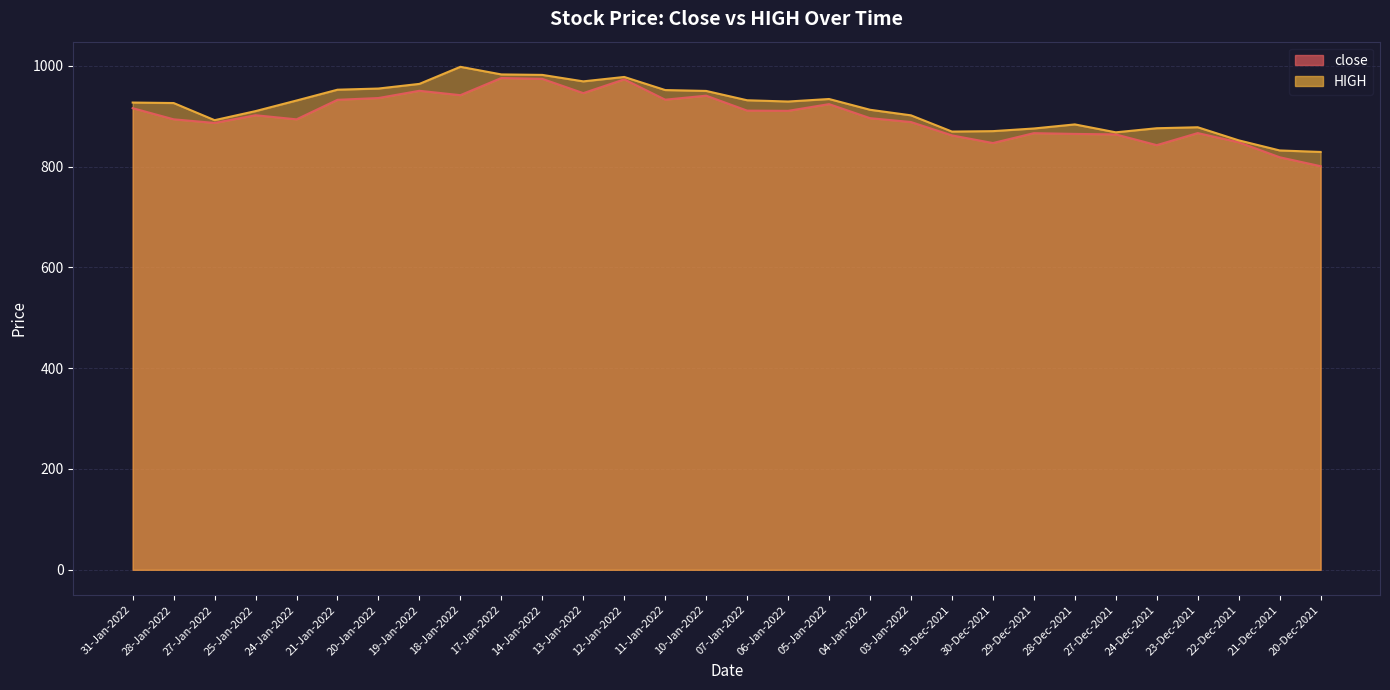

Which series has the largest range (max minus min)?

close